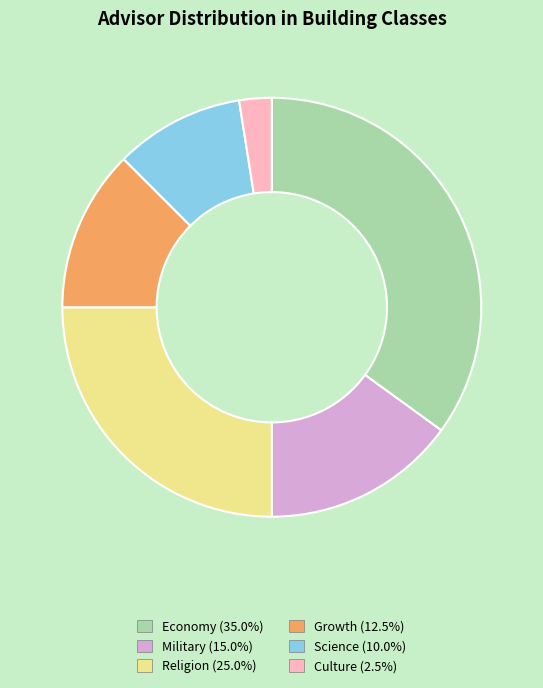

Approximately how many times larger is the value at Religion (25.0%) compared to Military (15.0%)?

1.7